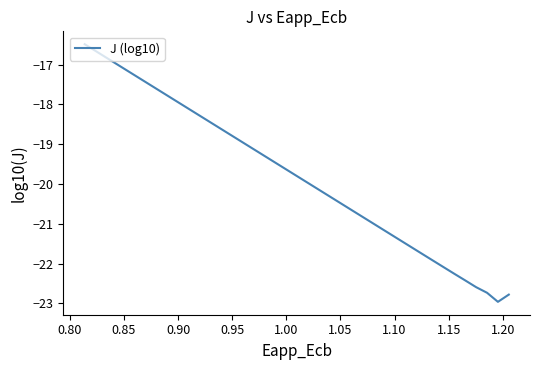

What is the greatest value displayed?

-16.5